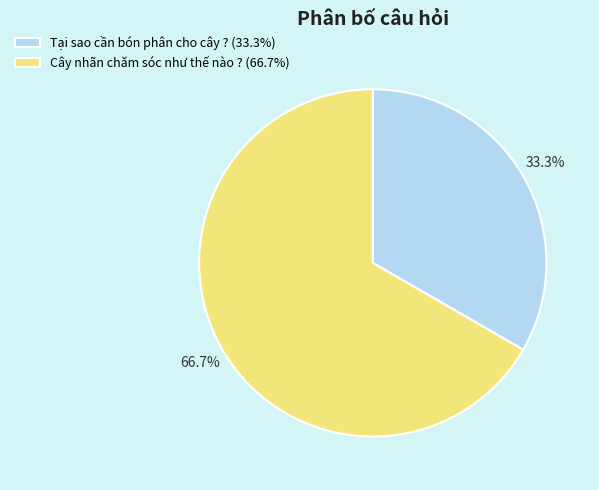

The Cây nhãn chăm sóc như thế nào ? slice represents 67% of the pie. True or false?

True